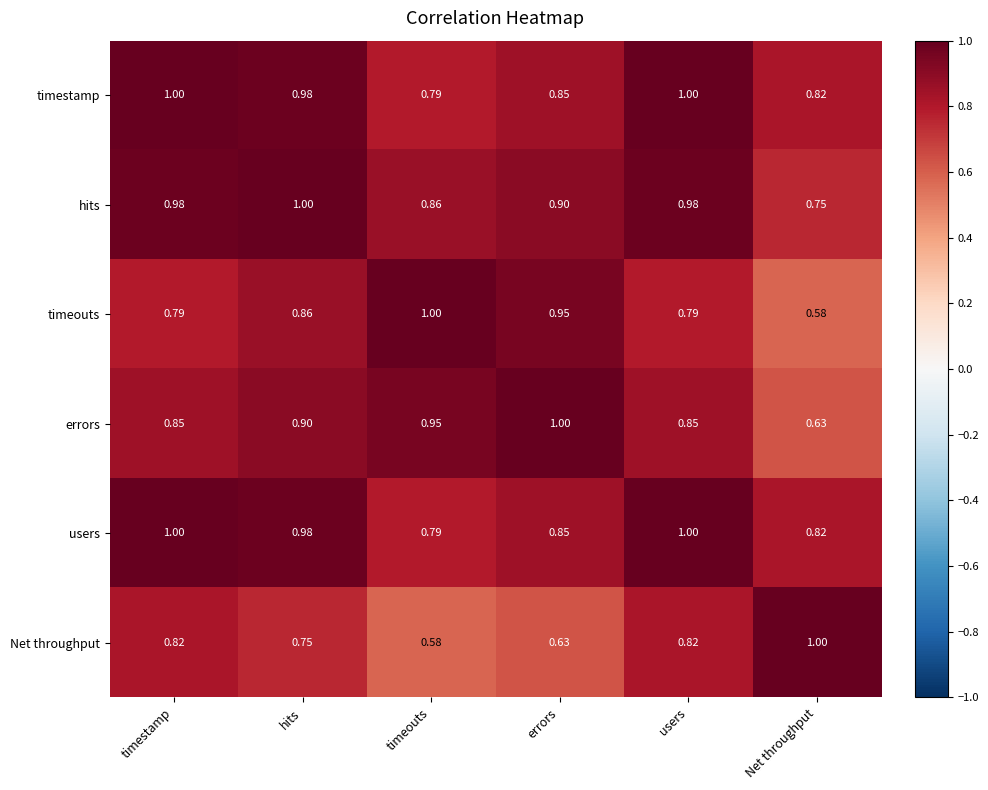

Which category has the highest value in the timeouts series?

timeouts